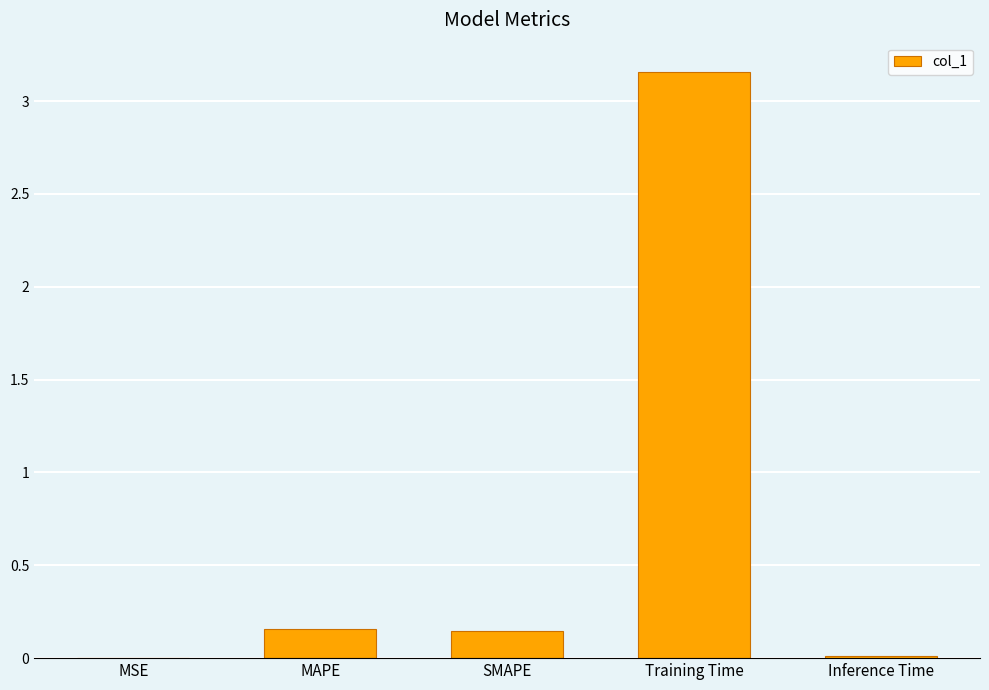

True or false: the data shows 1.4 at Training Time.

False